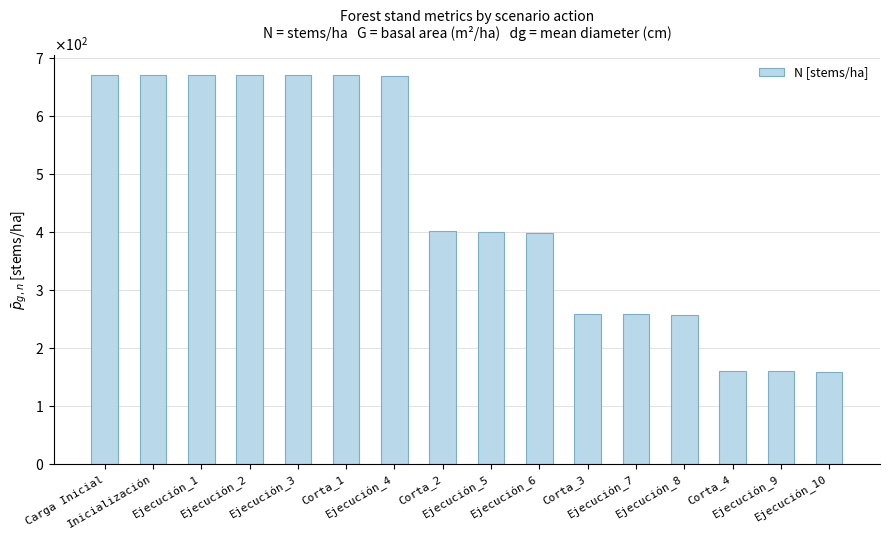

Are the bars horizontal?

No